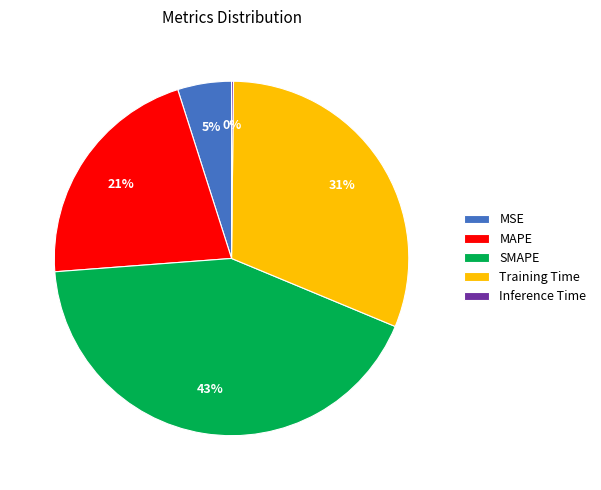

Do SMAPE and MSE together represent more than half of the pie?

No